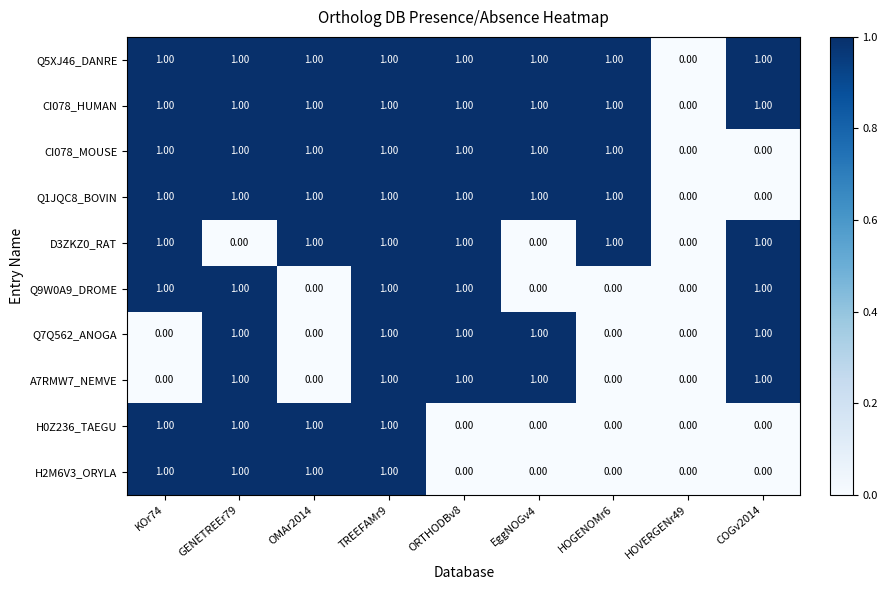

What is the sum of all Q9W0A9_DROME values?

5